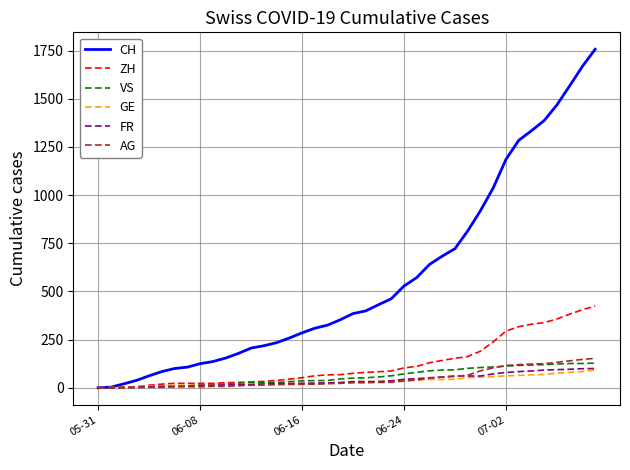

Which series has the widest spread of values?

CH